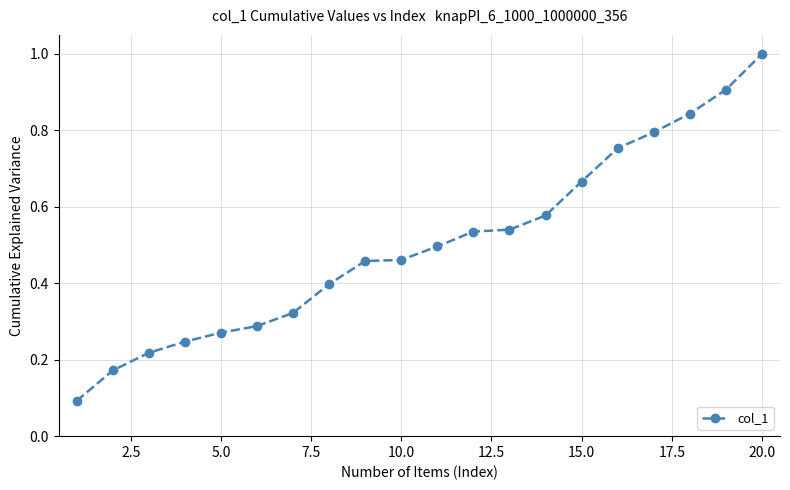

How many lines are shown in the chart?

1